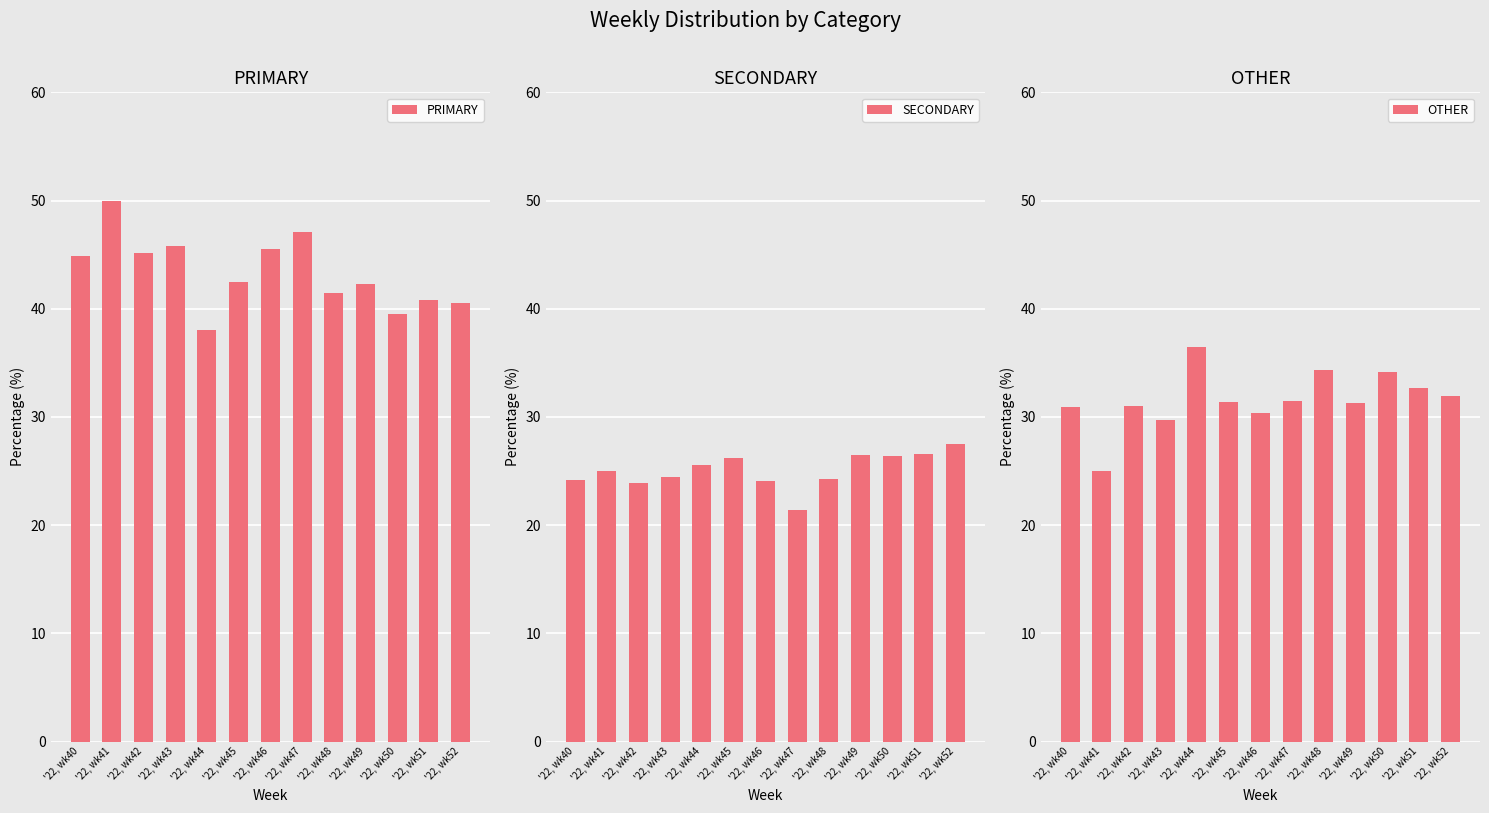

Which series has the largest range (max minus min)?

PRIMARY